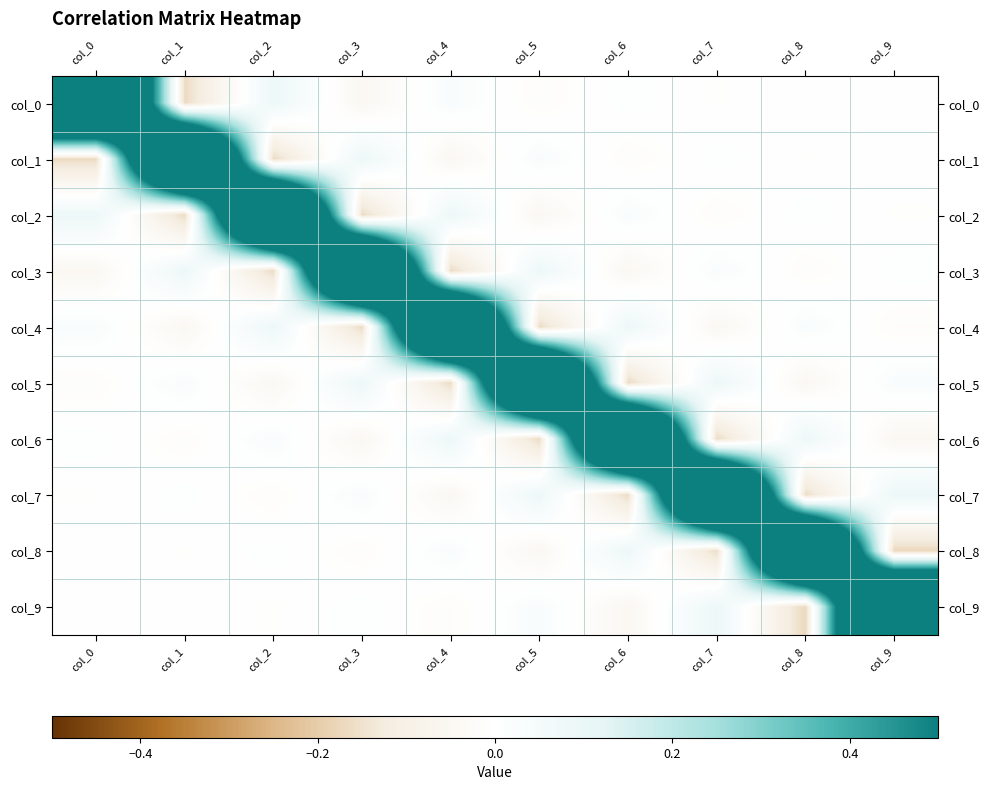

What is the total value across all series at col_4?

1.5